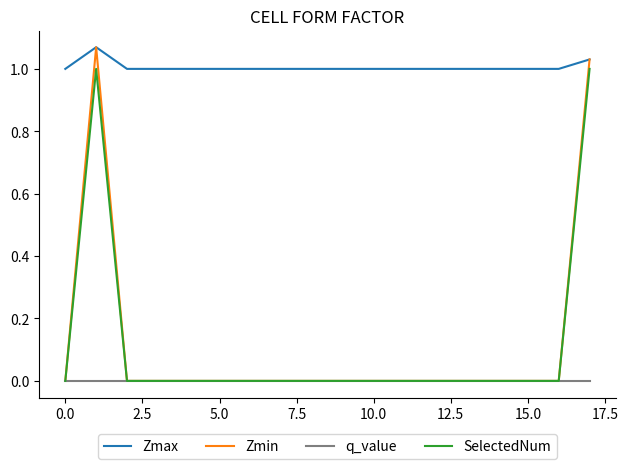

Which series has the largest range (max minus min)?

Zmin